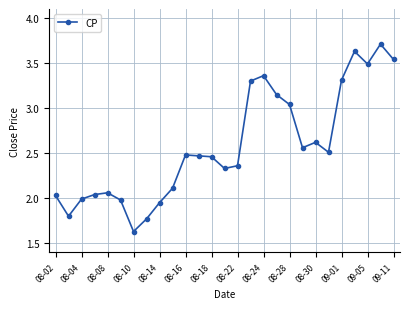

How many data points does each series have?

27